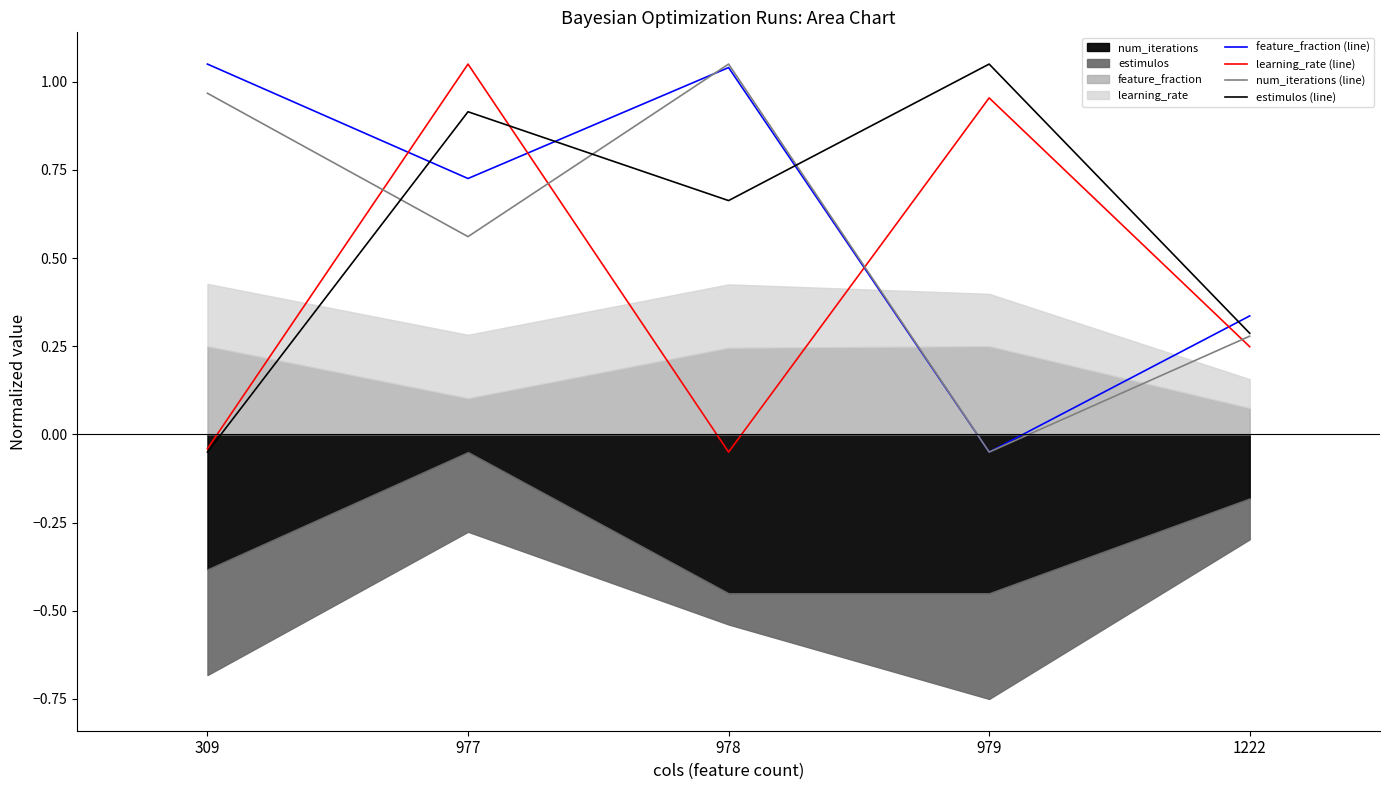

List the labels in order of num_iterations (line) value, smallest first.

979, 1222, 977, 309, 978